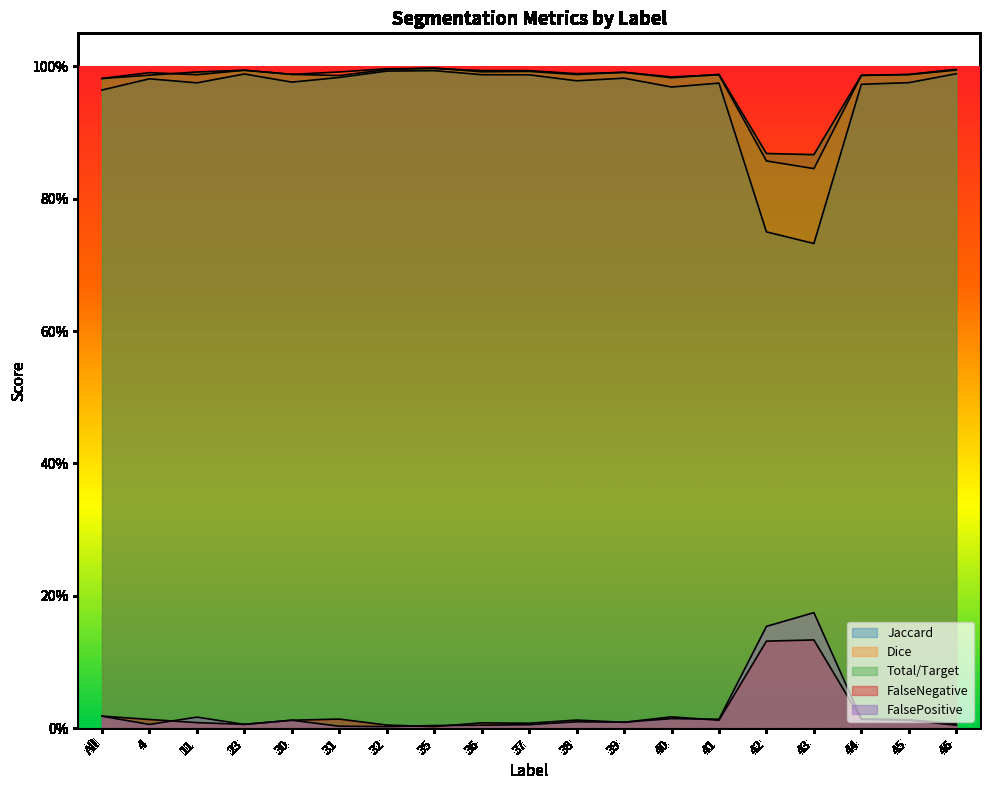

What are all the series names shown in the legend?

Jaccard, Dice, FalseNegative, FalsePositive, Total/Target